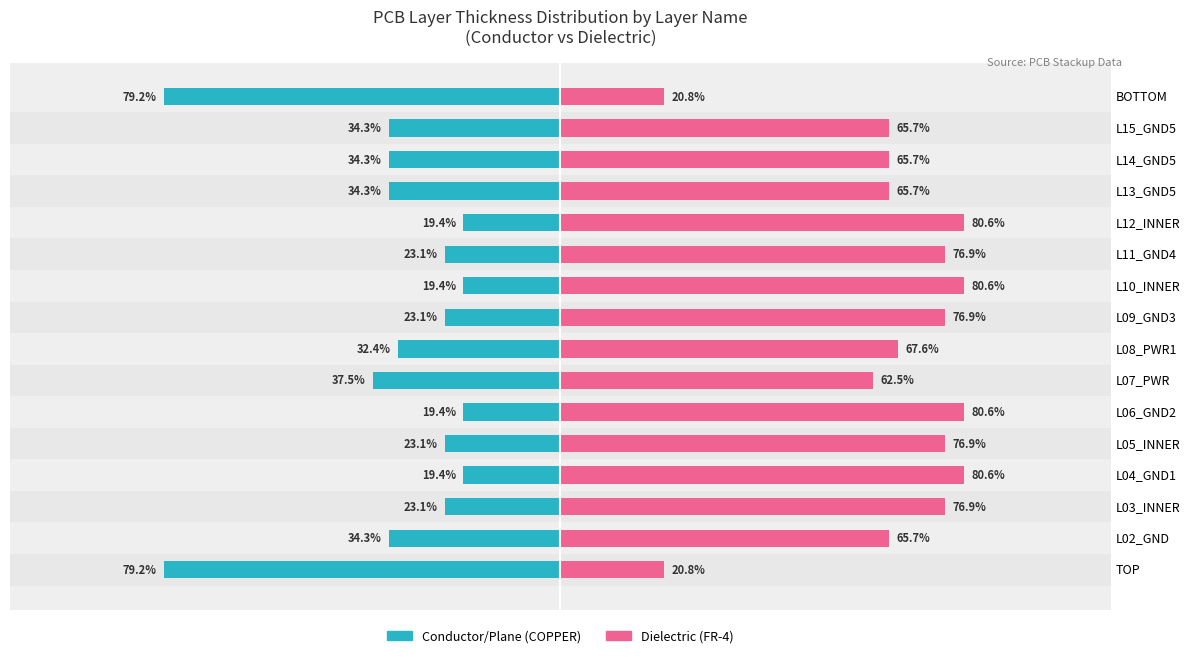

Is it true that Conductor/Plane (COPPER) equals -32.4 at L08_PWR1?

True